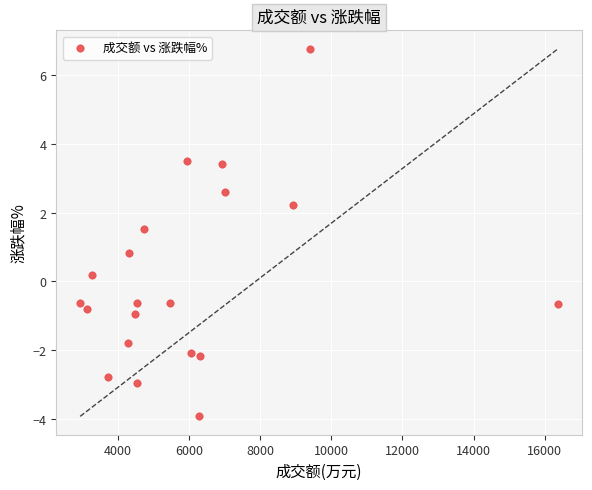

What is the range of Y values (max minus min)?

10.7